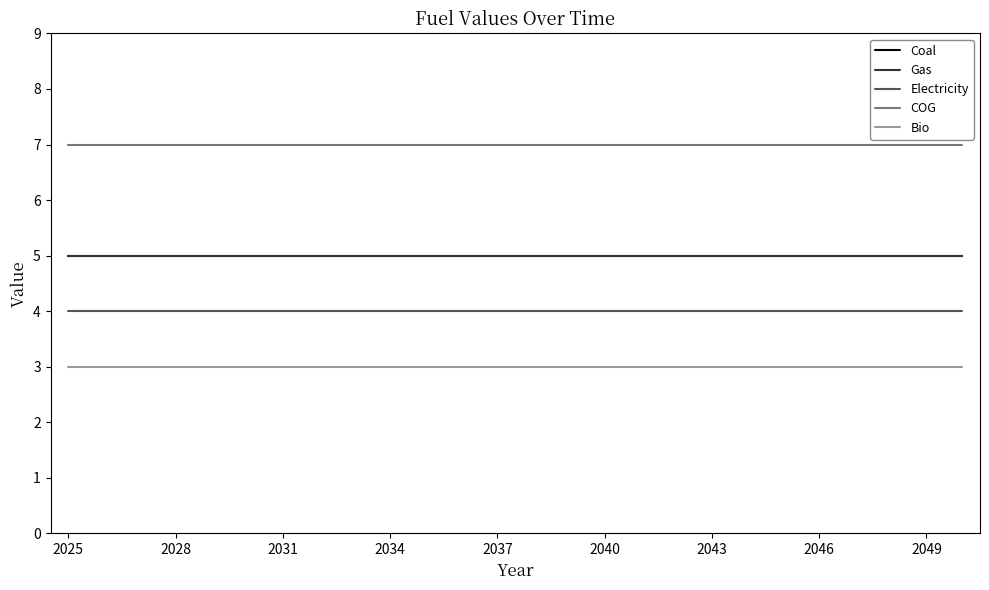

Is this an area chart (filled region under the line)?

No